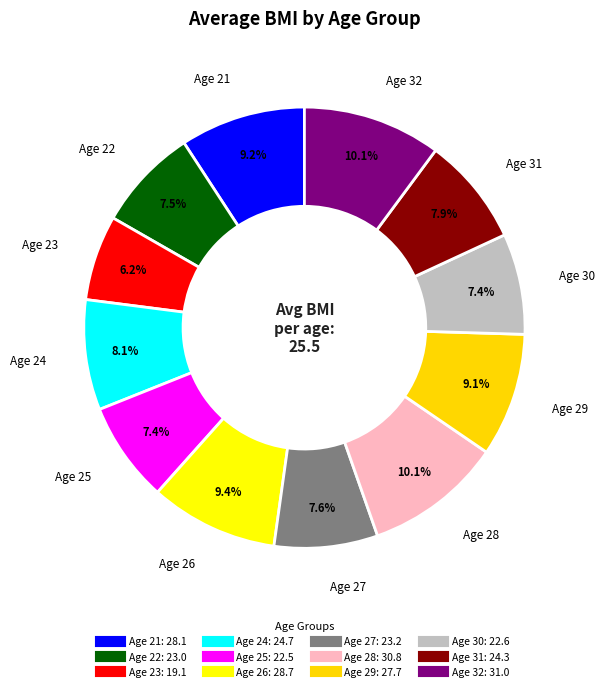

How many segments does this pie chart have?

12